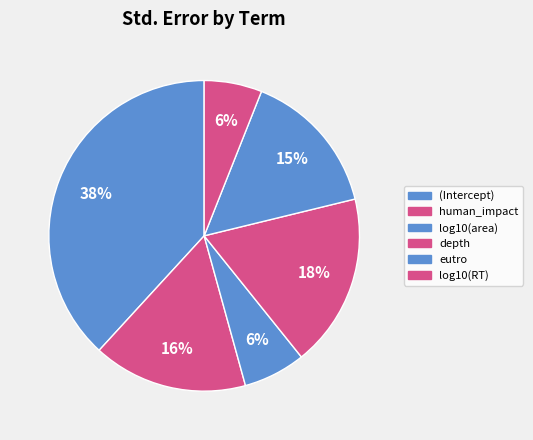

What percentage do log10(area) and depth together represent?

24.5%